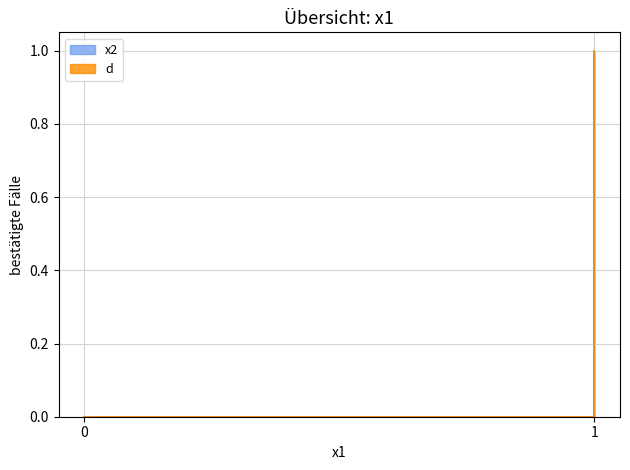

How many values in the d series are below 1?

1